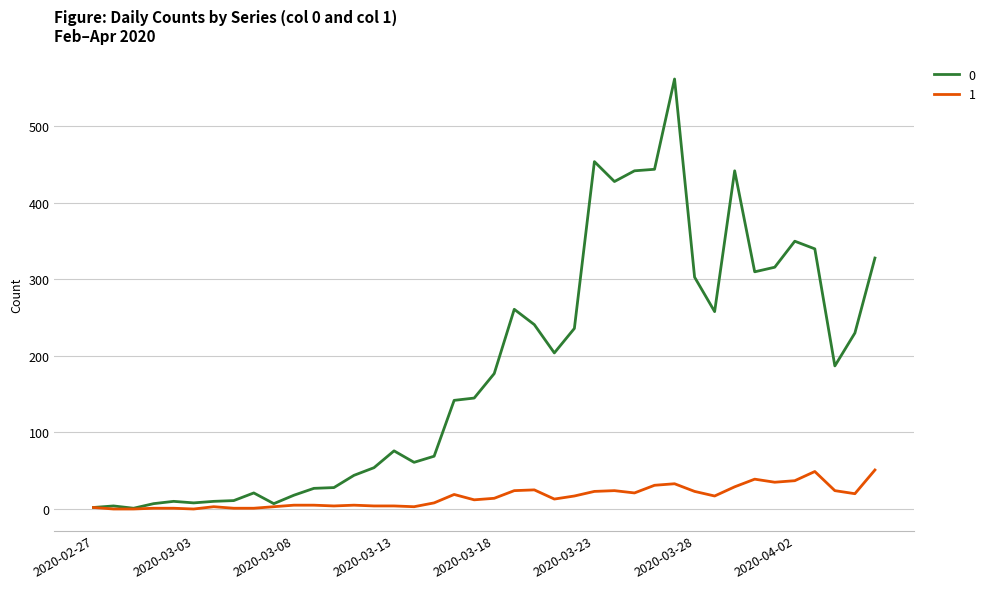

List the series in order of their peak value, highest first.

0, 1